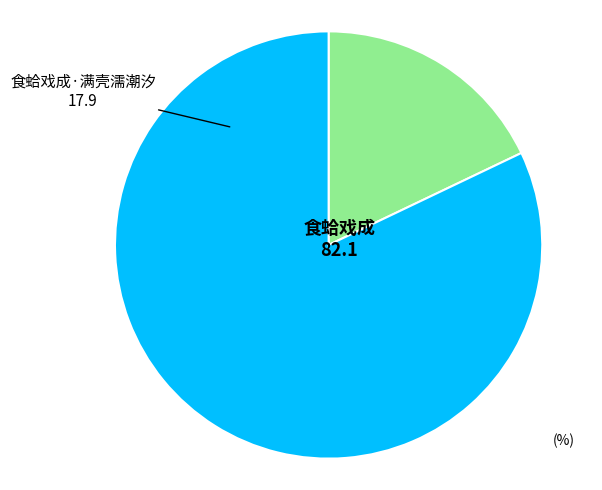

Between 食蛤戏成·满壳濡潮汐 and 食蛤戏成, which is larger?

食蛤戏成